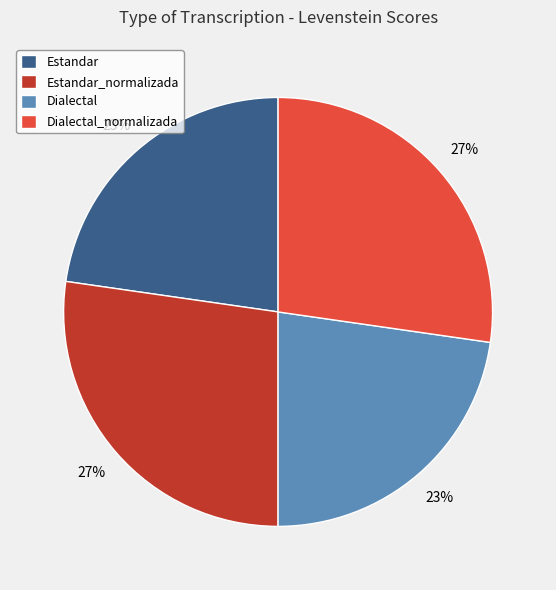

Does any single category account for the majority?

No